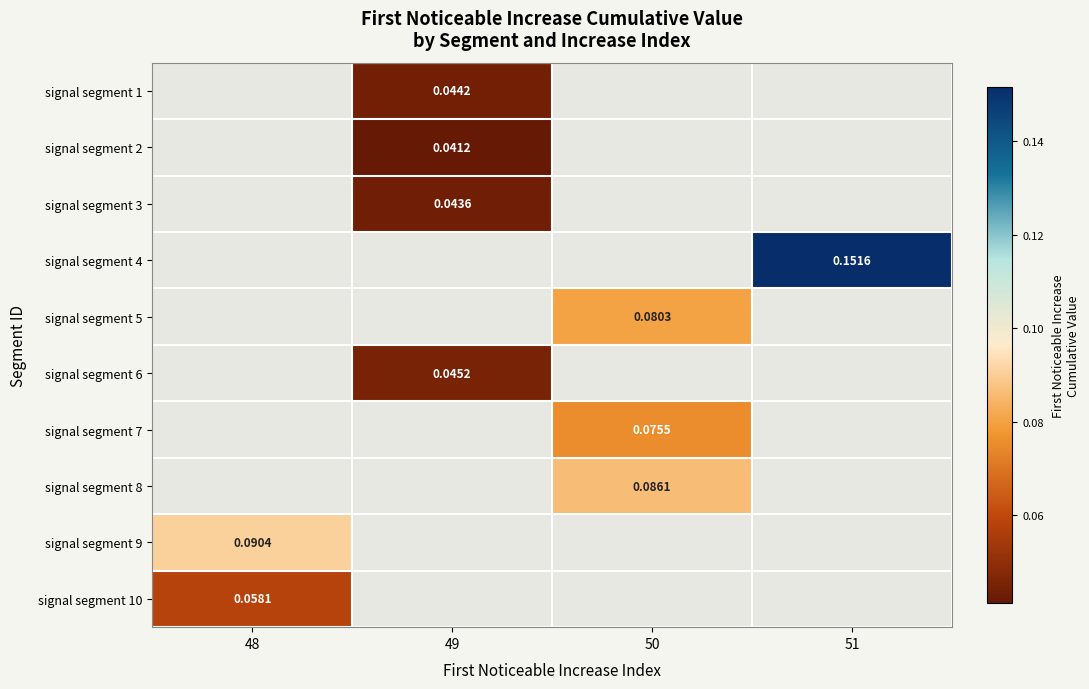

Is the value of signal segment 7 at 50 greater than the value of signal segment 2 at 49?

Yes